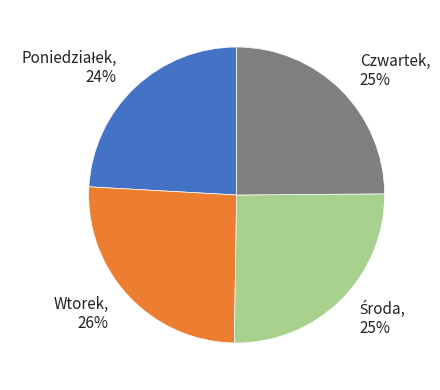

Approximately how many times larger is the value at Czwartek, 25% compared to Wtorek, 26%?

1.0